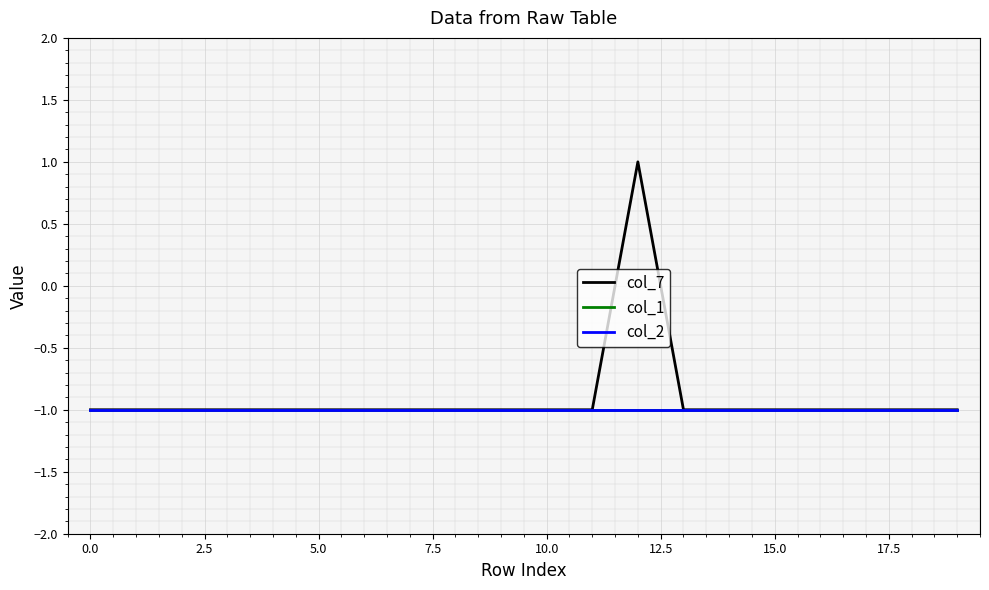

Does the chart have visible grid lines?

Yes